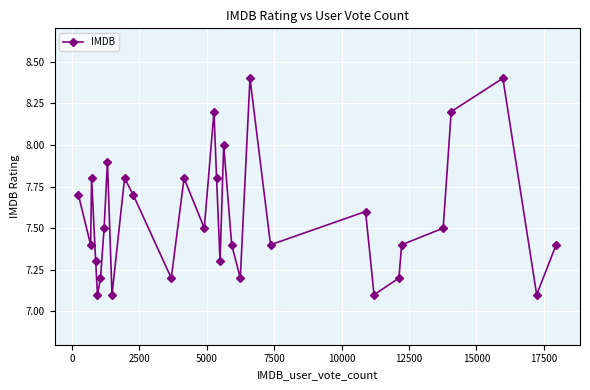

How many distinct data groups are displayed?

1